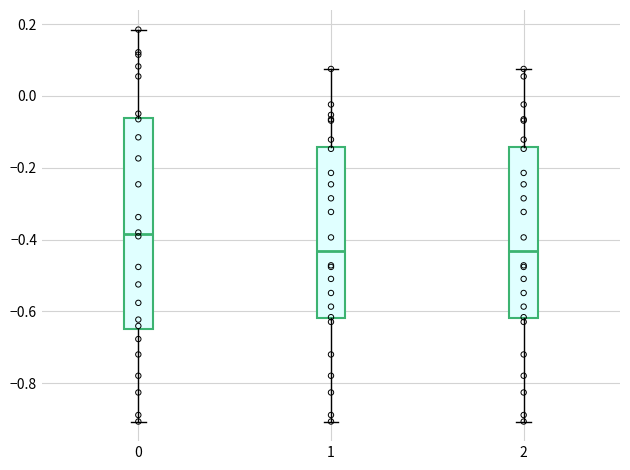

Where does the median line of the box at x = 0 sit on the y-axis? The values are not printed on the chart, so give them approximately, as read against the axis.

-0.38